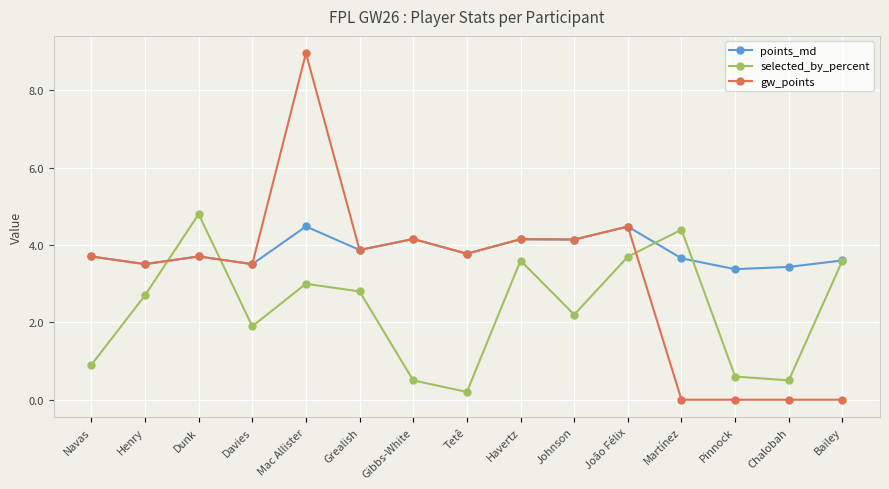

What is the label of the 9th point from the left?

Havertz